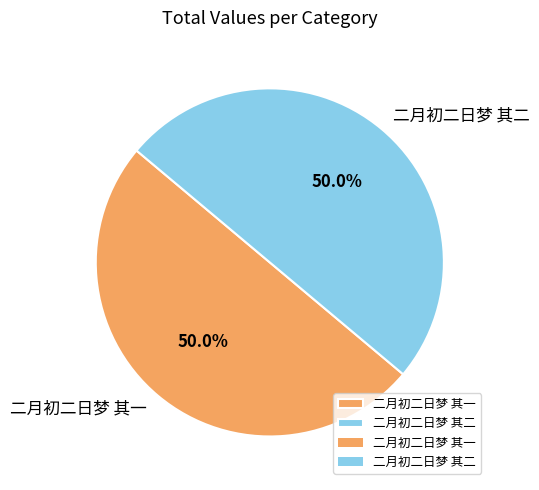

Do 二月初二日梦 其二 and 二月初二日梦 其一 together represent more than half of the pie?

Yes